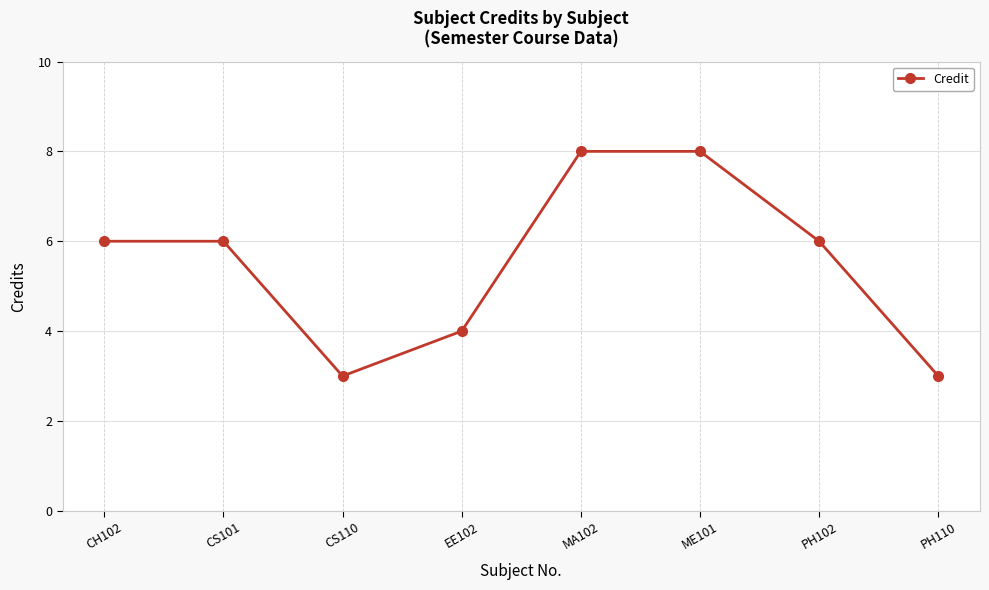

The chart shows a value of 8 at MA102. True or false?

True